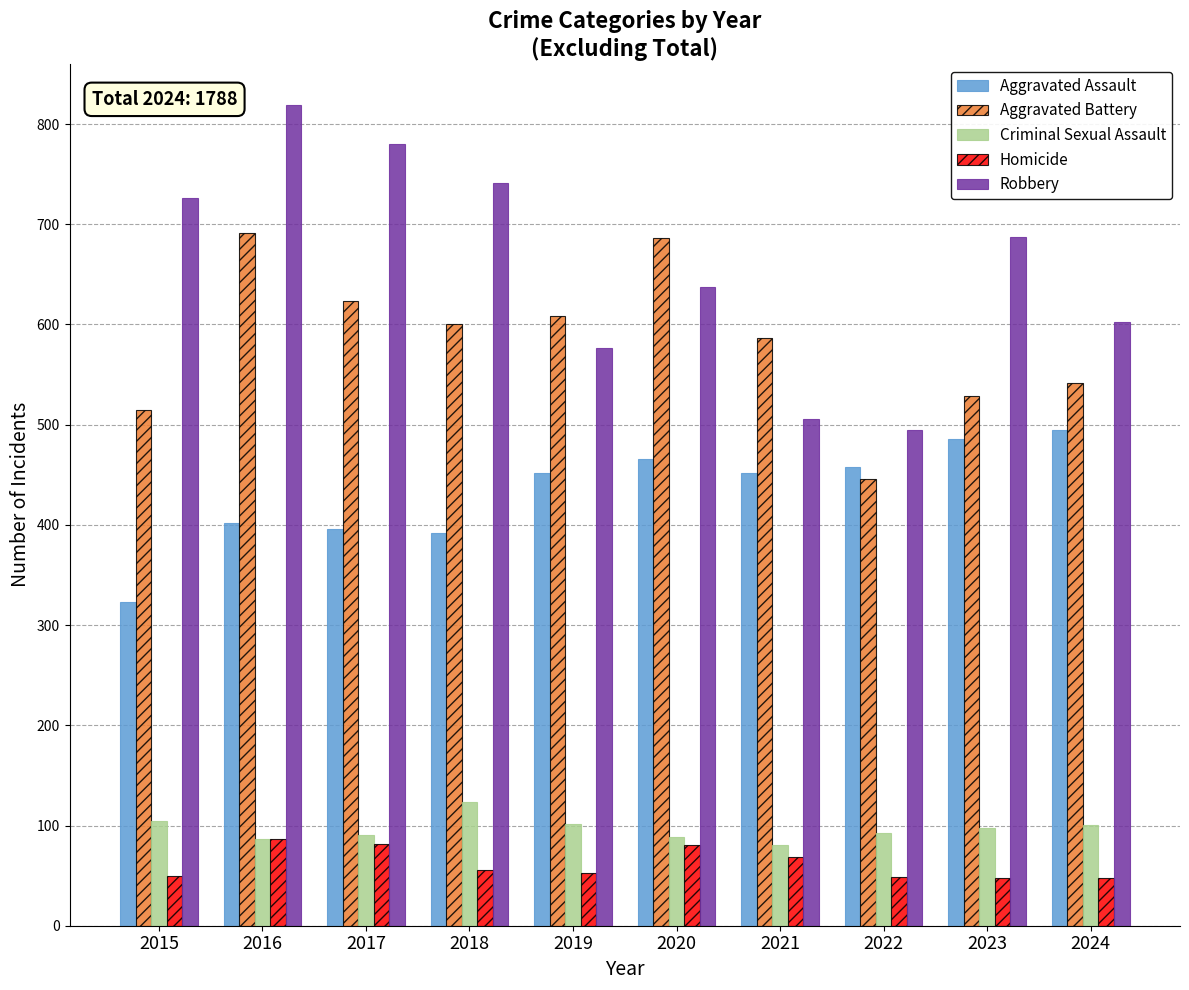

What is the minimum value for Aggravated Assault?

323